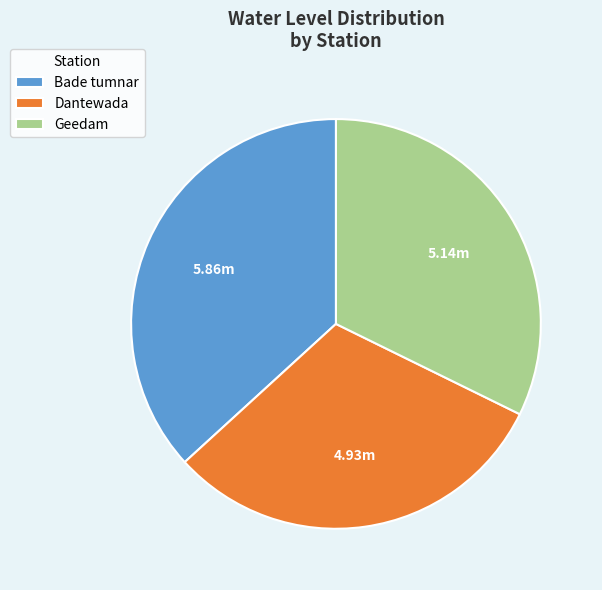

Rank the categories by value from lowest to highest.

Dantewada, Geedam, Bade tumnar